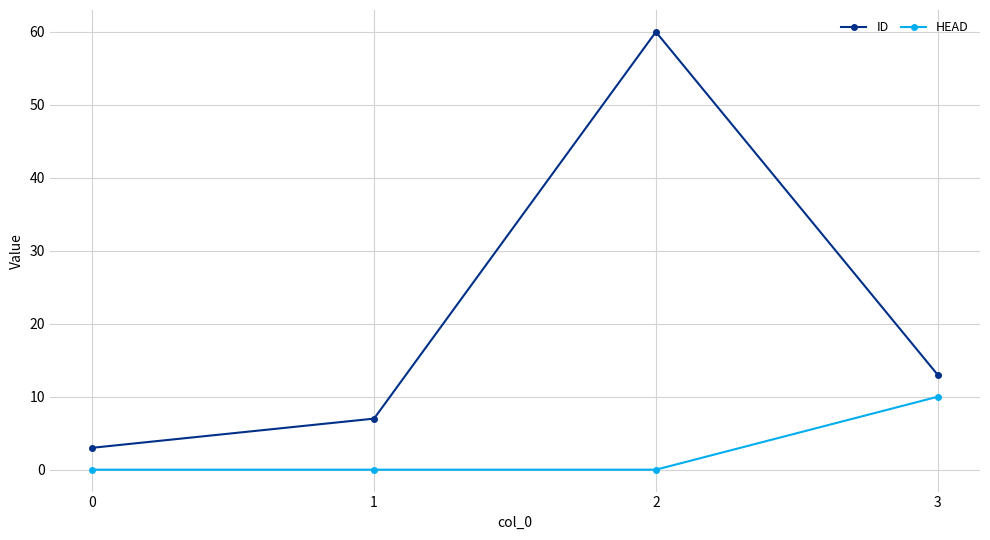

Where is the first local maximum for ID?

2